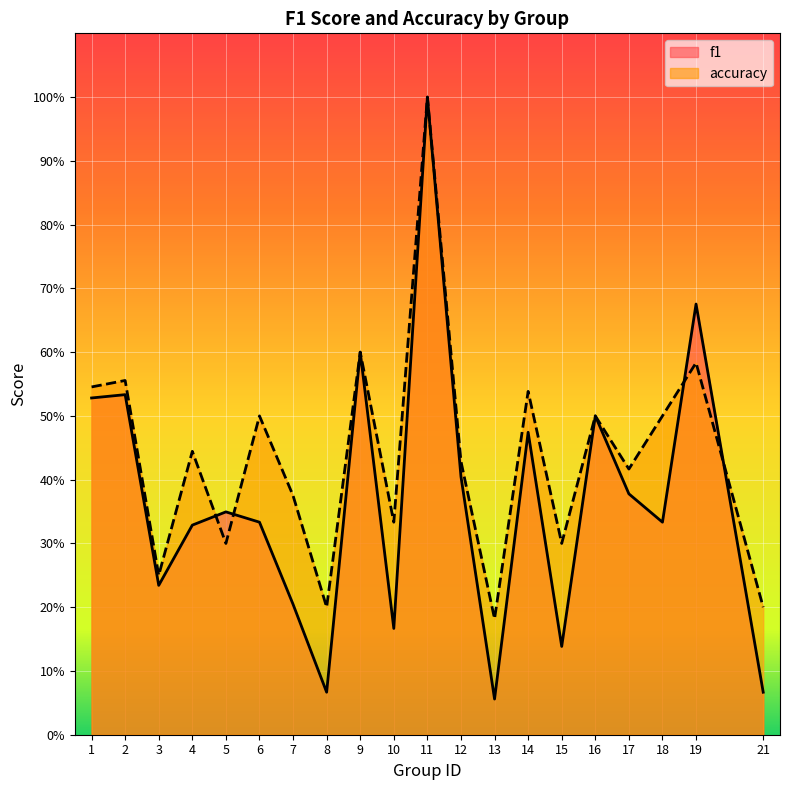

True or false: f1 has more than 2 interior local peaks.

True